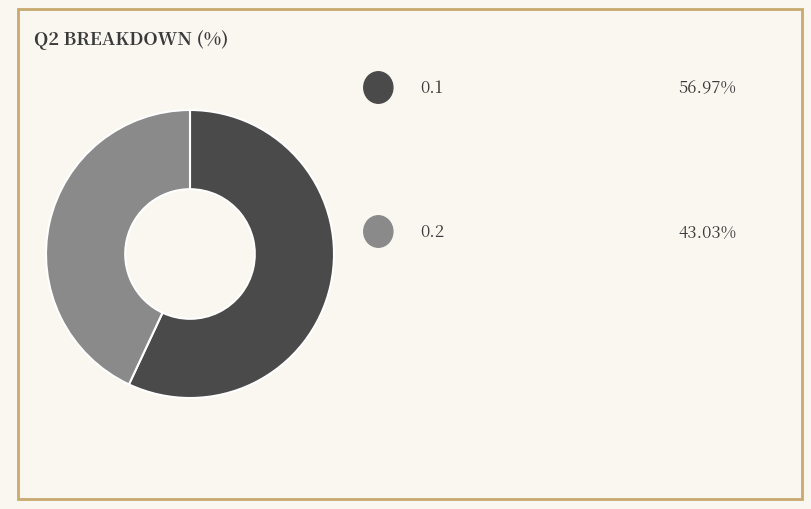

Does any single category account for the majority?

Yes